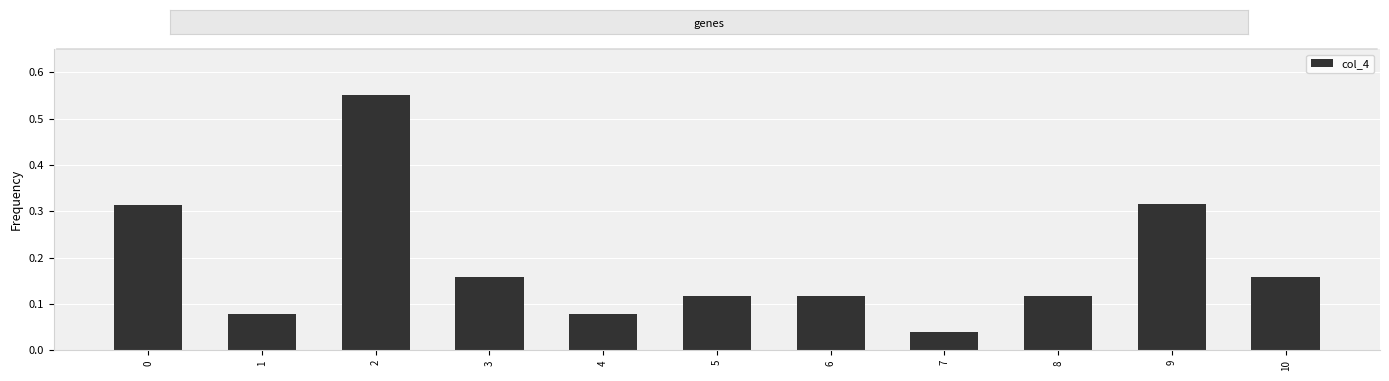

What is the difference between the maximum and minimum values?

0.5